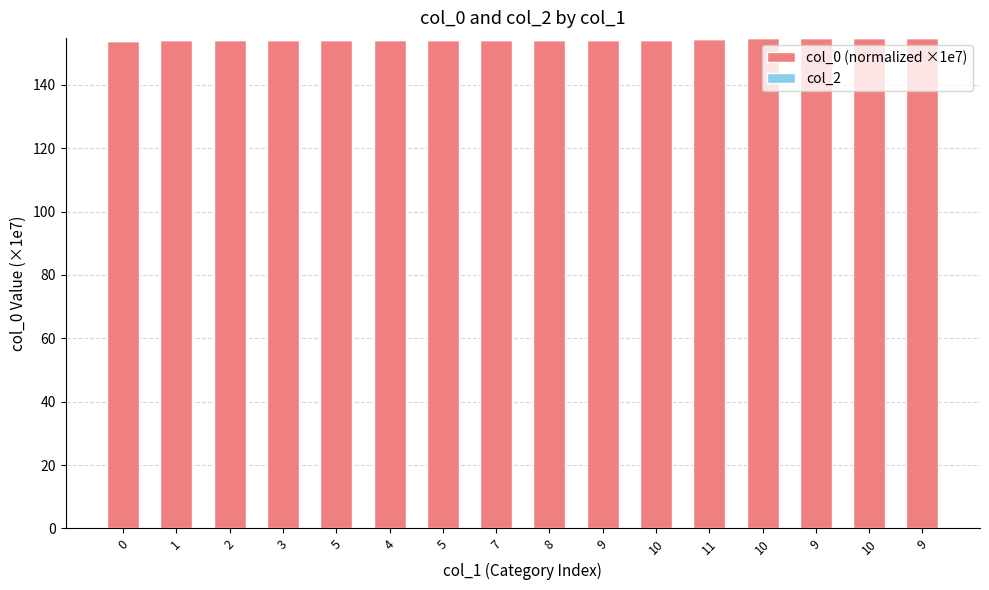

Count the number of data series in this chart.

1